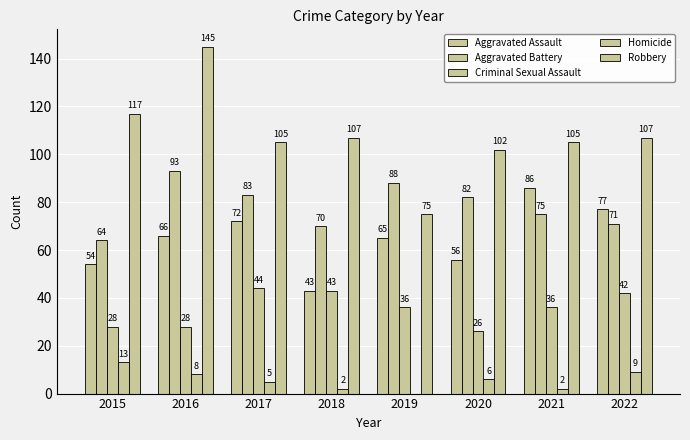

How many categories are shown in the chart?

8